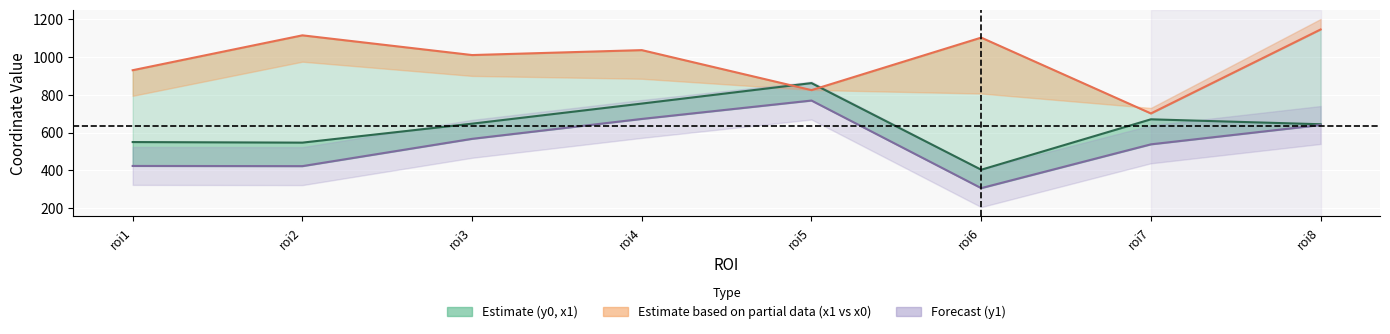

What is the average value of the y1 series?

542